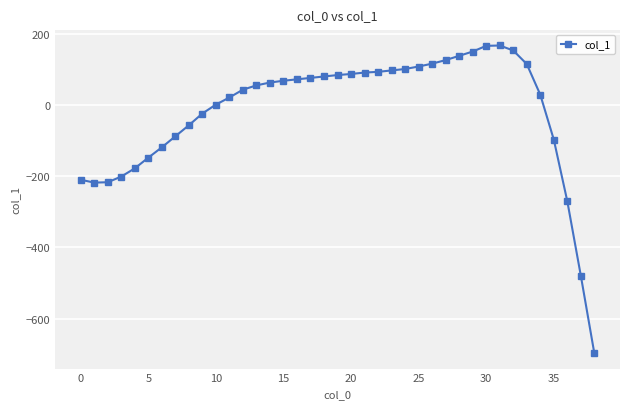

What is the sum of all values?

-703